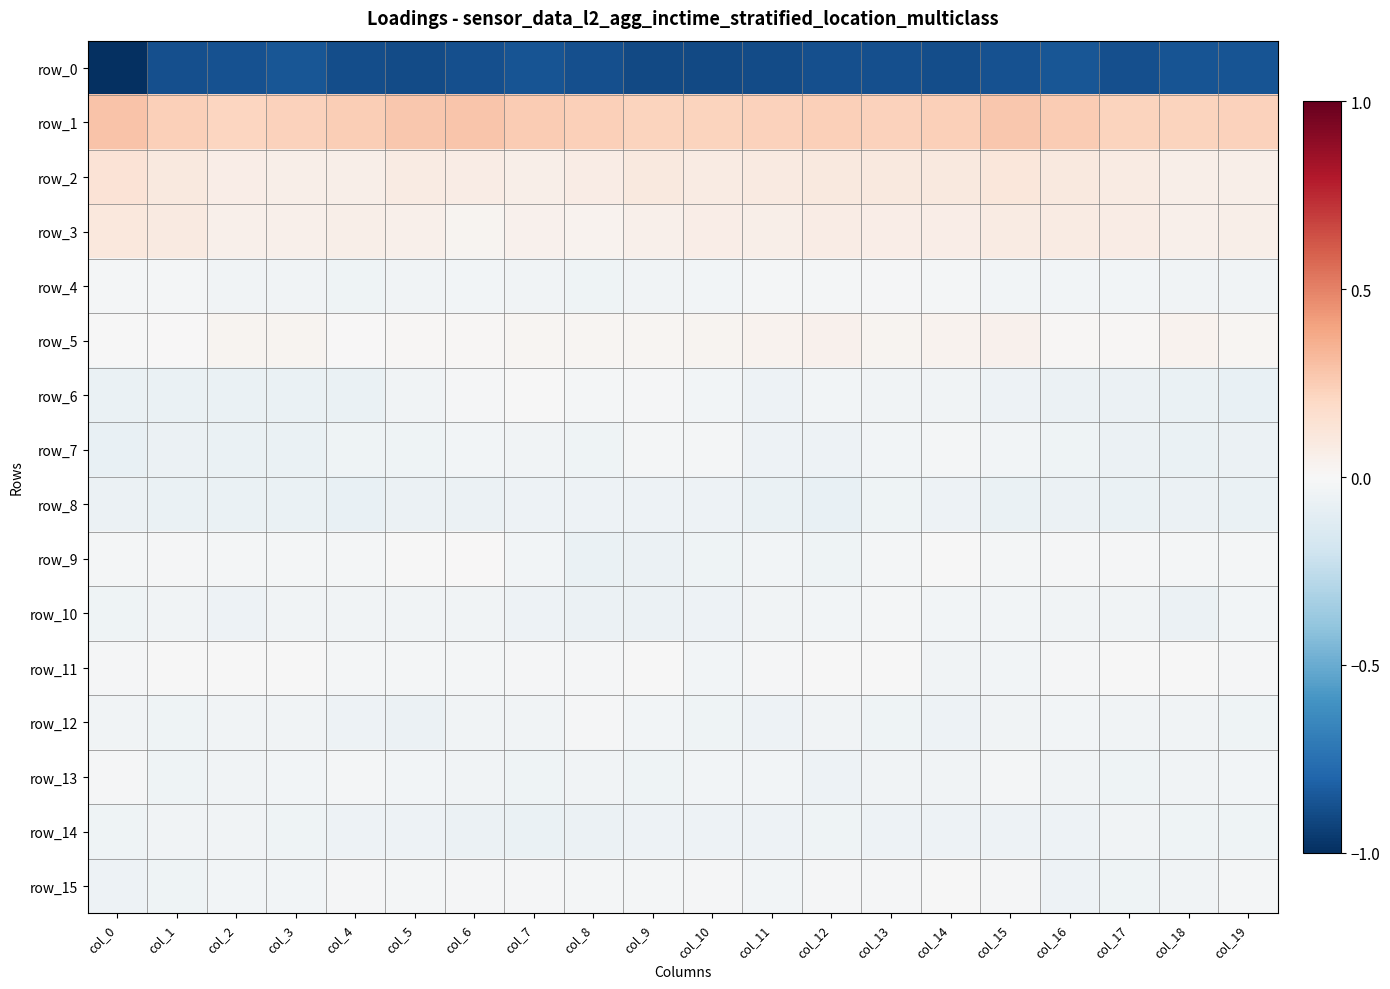

What is the total value across all series at col_3?

-0.9